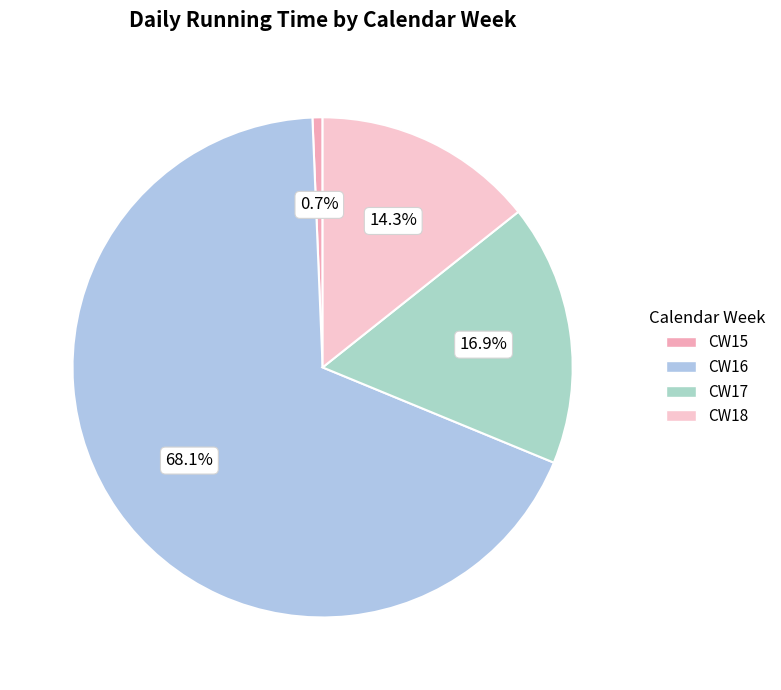

Which has a higher value, CW17 or CW16?

CW16